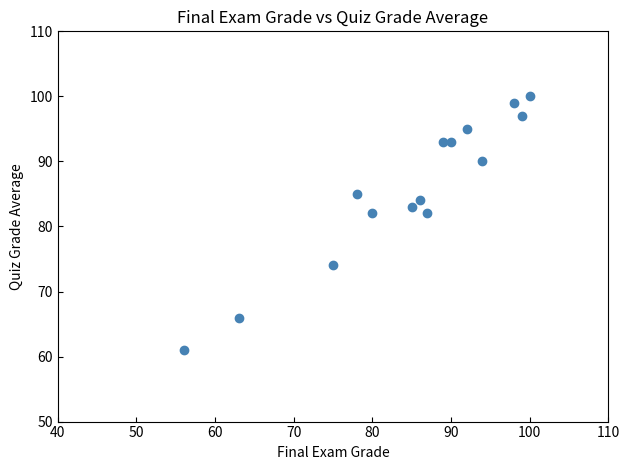

What is the range of Y values (max minus min)?

39